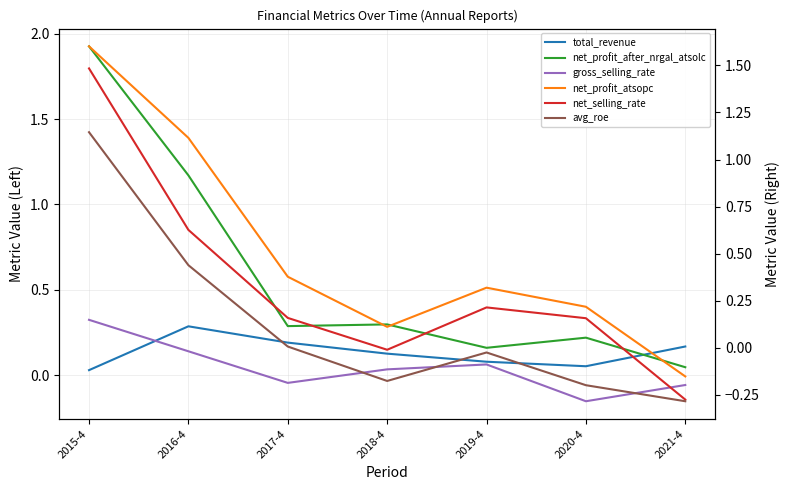

True or false: gross_selling_rate and avg_roe cross at least once.

True